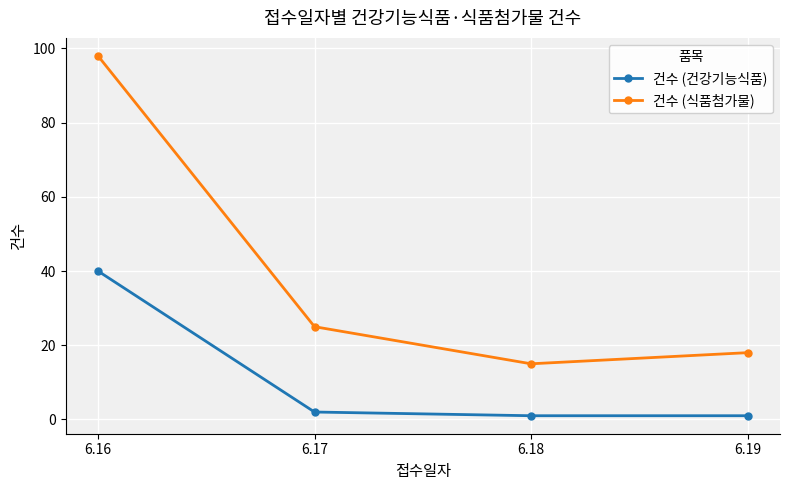

At how many categories does at least one series exceed 81?

1